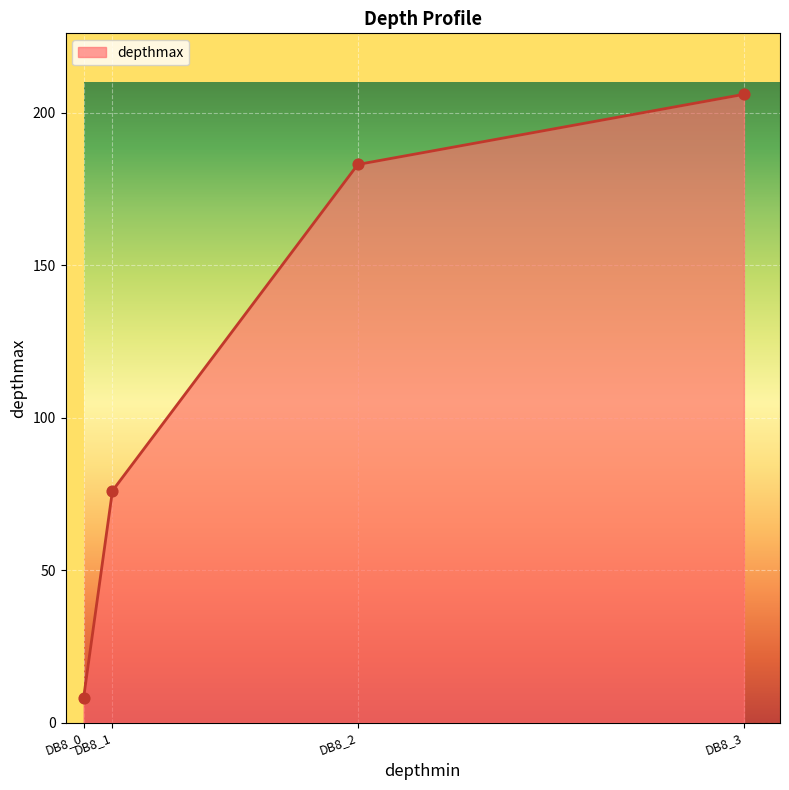

Between DB8_2 and DB8_1, which is larger?

DB8_2